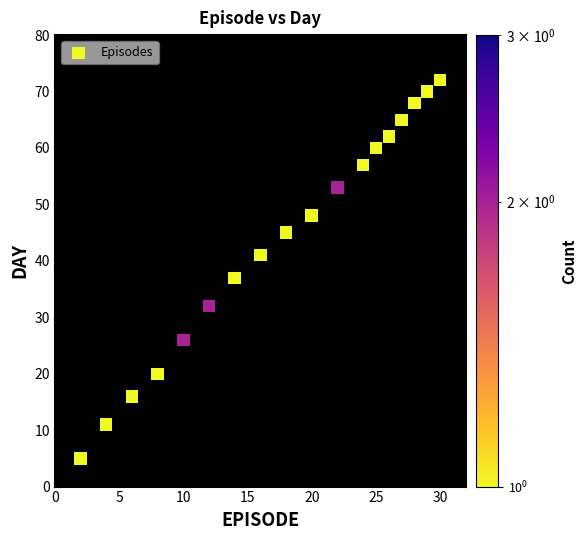

What Y value in the scatter plot is closest to 38?

37